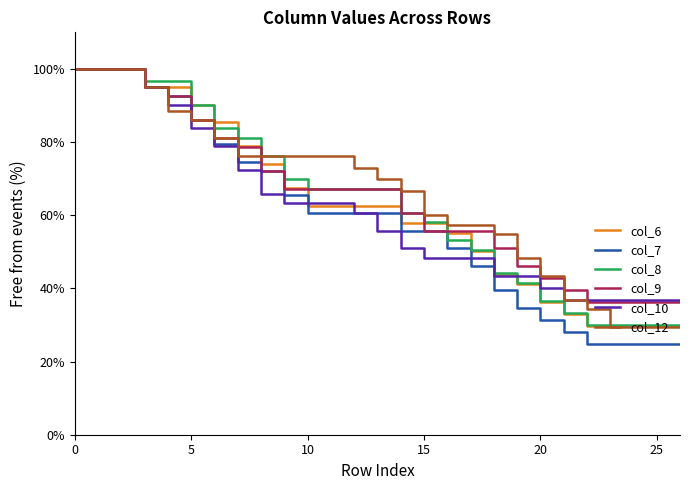

What are all the series names shown in the legend?

col_6, col_7, col_8, col_9, col_10, col_12